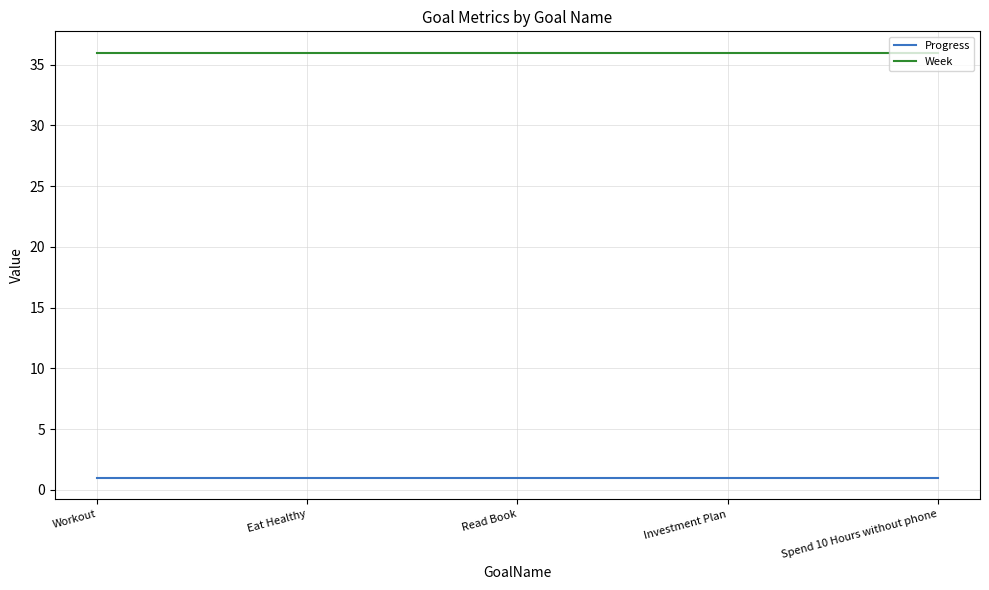

Reading right to left, transcribe all the data shown in this chart.

Progress: Spend 10 Hours without phone=1.0	Investment Plan=1.0	Read Book=1.0	Eat Healthy=1.0	Workout=1.0
Week: Spend 10 Hours without phone=36.0	Investment Plan=36.0	Read Book=36.0	Eat Healthy=36.0	Workout=36.0